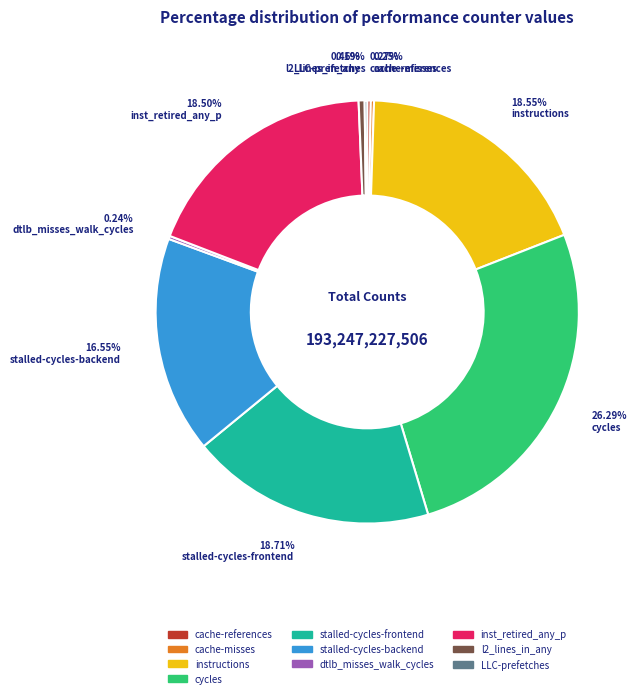

Approximately how many times larger is the value at inst_retired_any_p compared to stalled-cycles-frontend?

1.0